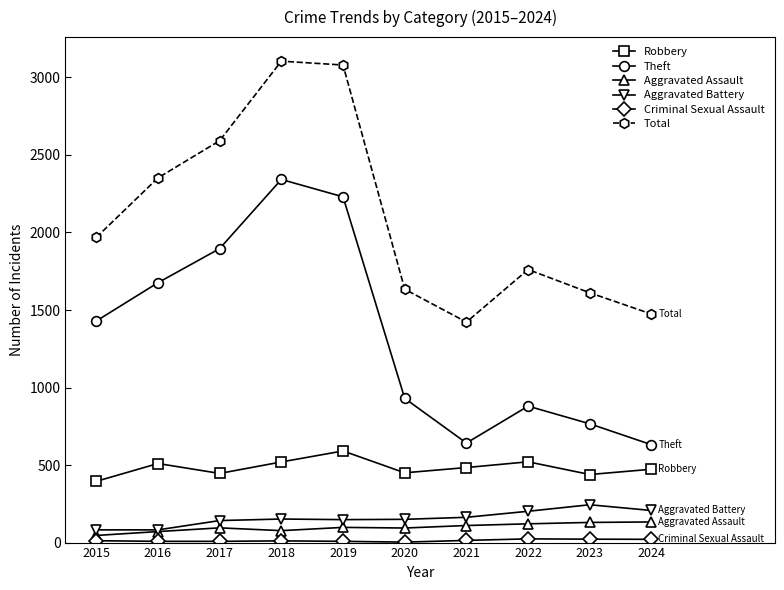

What is the value of the Robbery point at the 5th from the left?

591